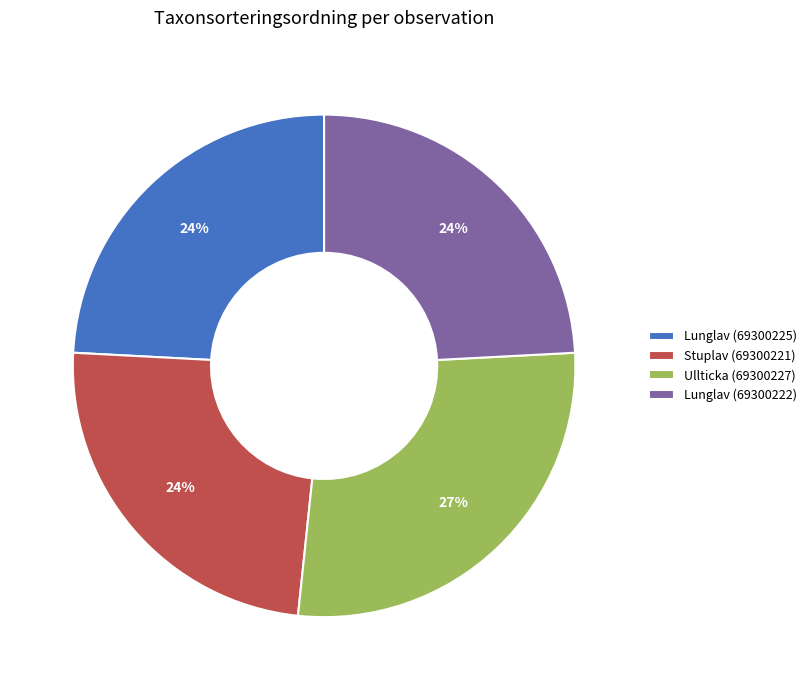

What percentage is the Lunglav (69300222) slice, to the nearest percent?

24%